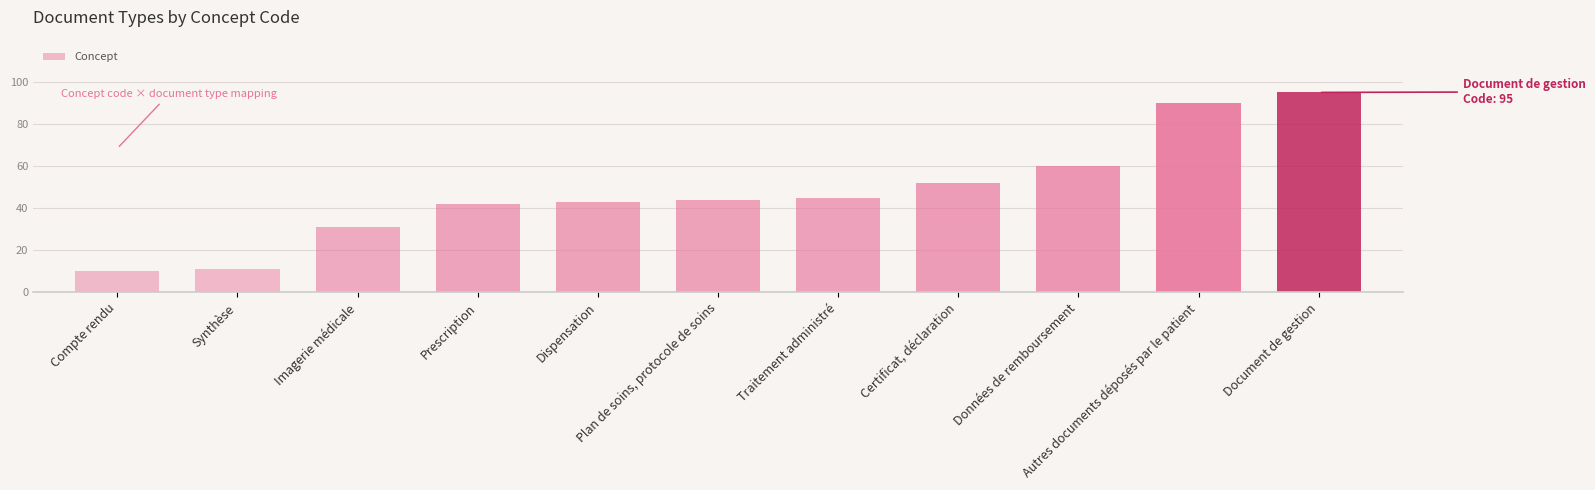

What is the value of the 9th bar from the left?

60